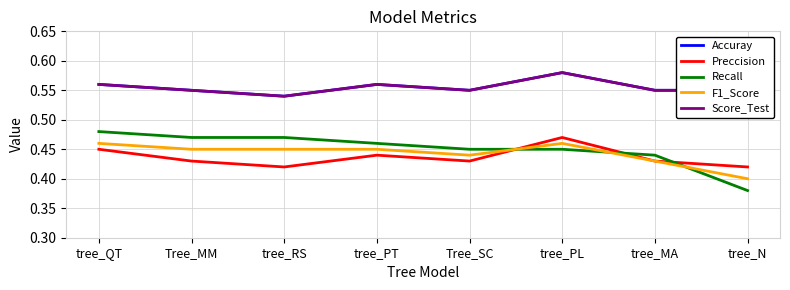

What is the label of the 2nd point from the left?

Tree_MM